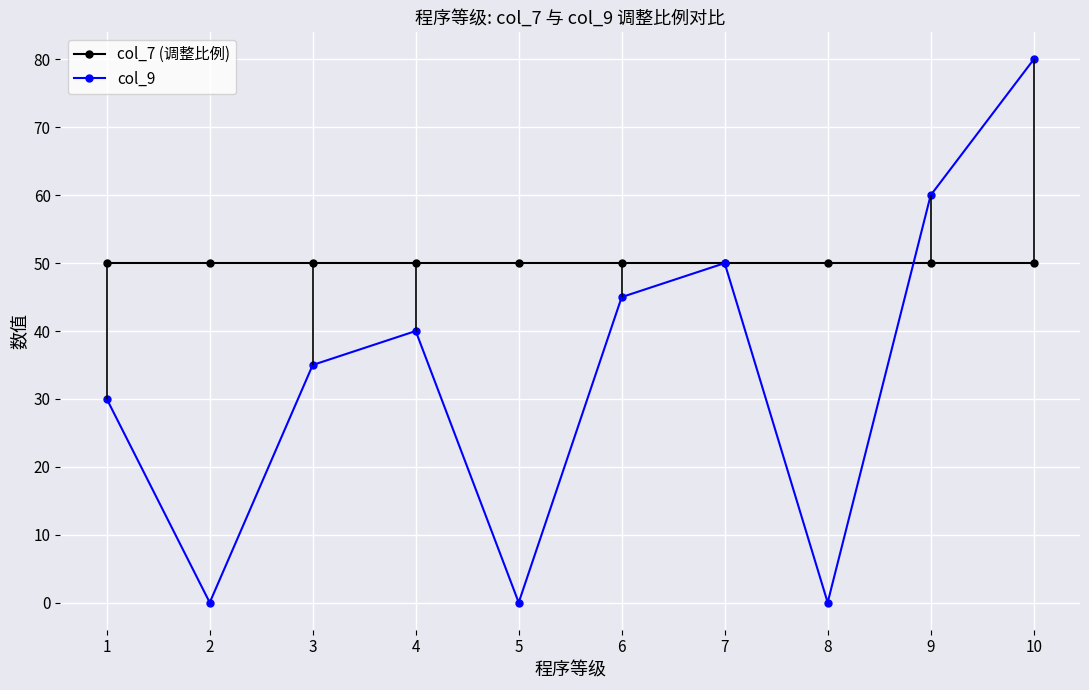

Which series has the largest total across all categories?

col_7 (调整比例)